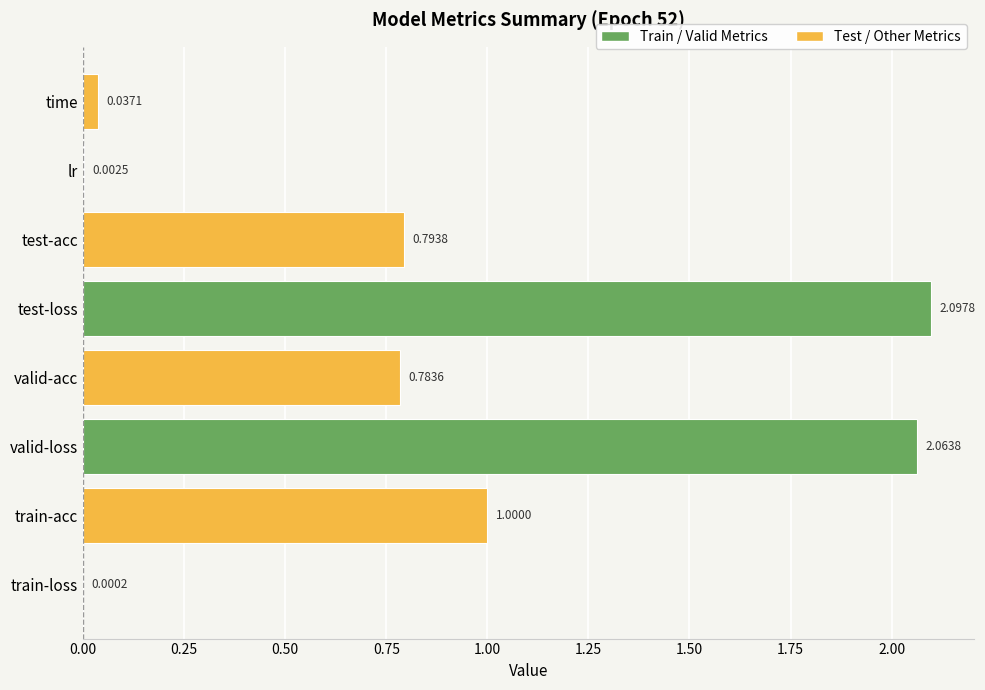

At which category does the chart reach its peak across all series?

test-loss